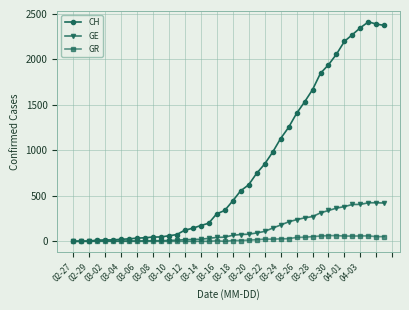

How many values in the GR series are below 9?

20